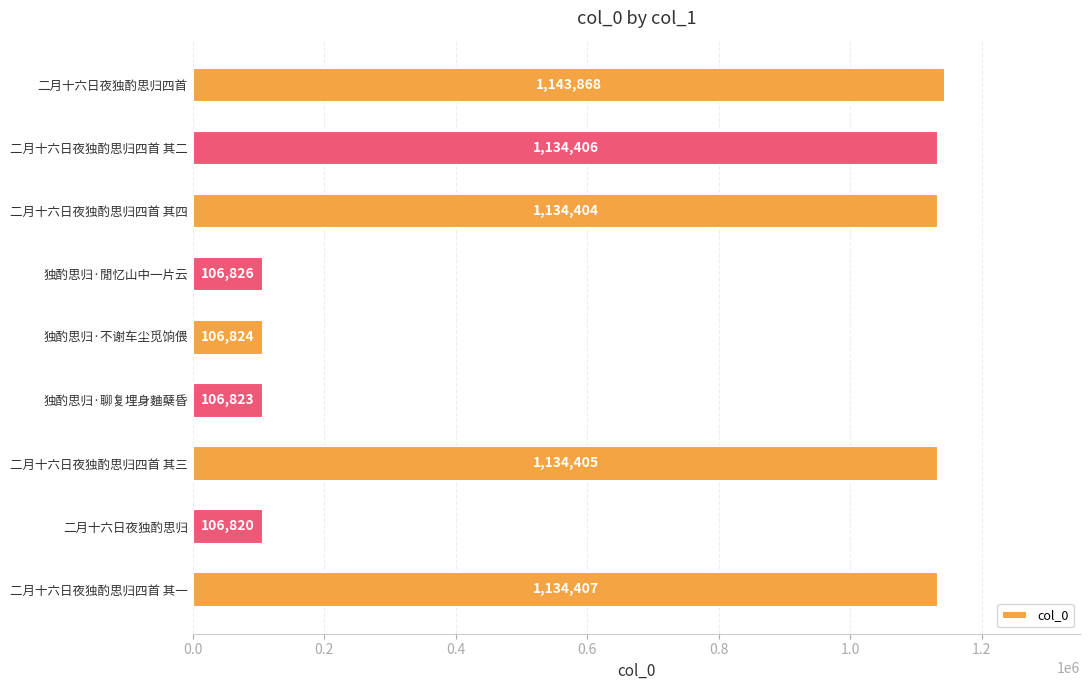

What is the change in value from 二月十六日夜独酌思归四首 to 二月十六日夜独酌思归?

-1037048